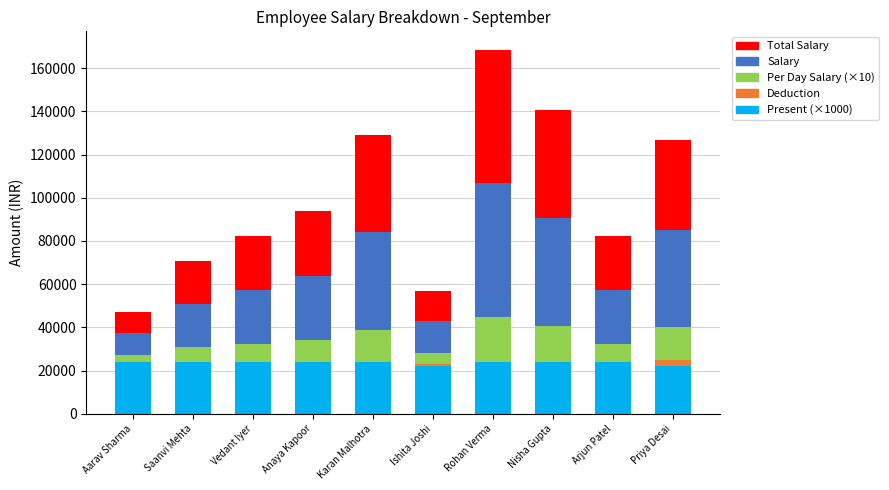

At which category is the sum across all series the highest?

Rohan Verma